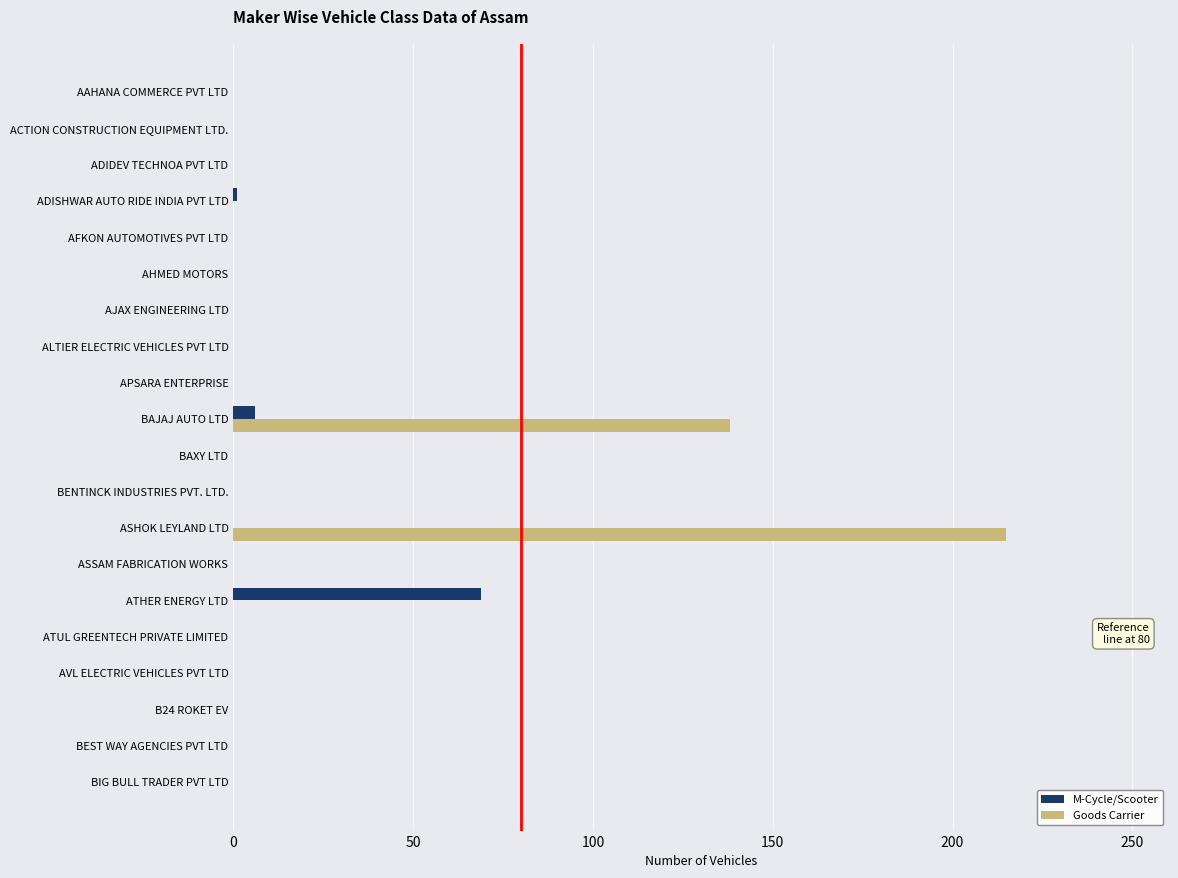

How many series are shown in this chart?

2